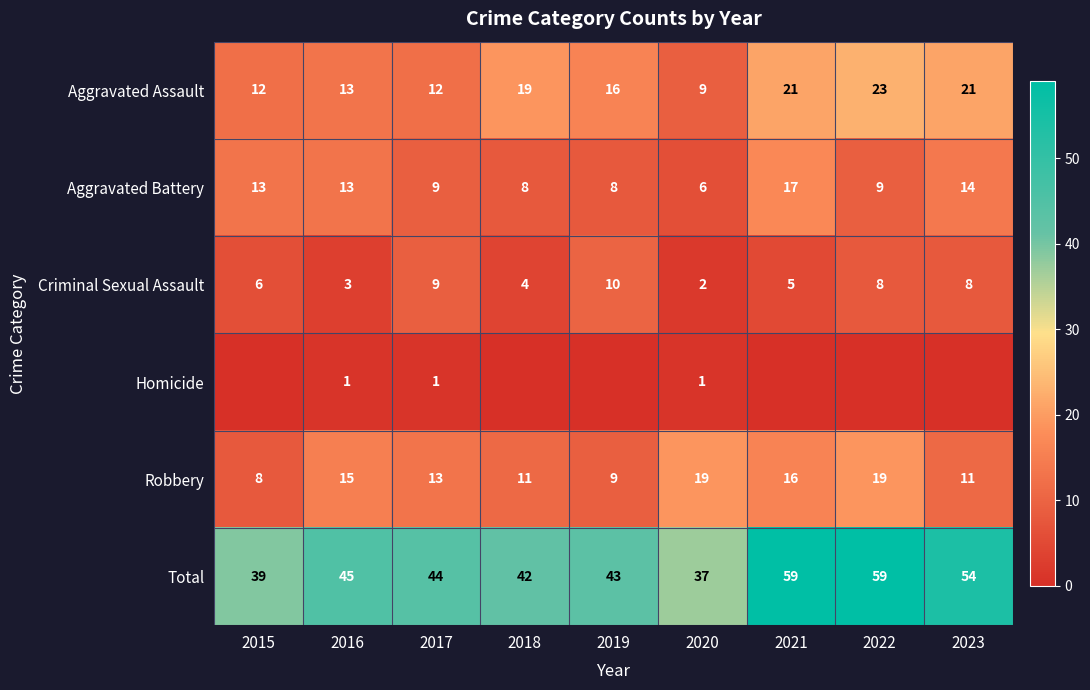

What value does the Aggravated Assault series have at 2016, to the nearest 10?

10